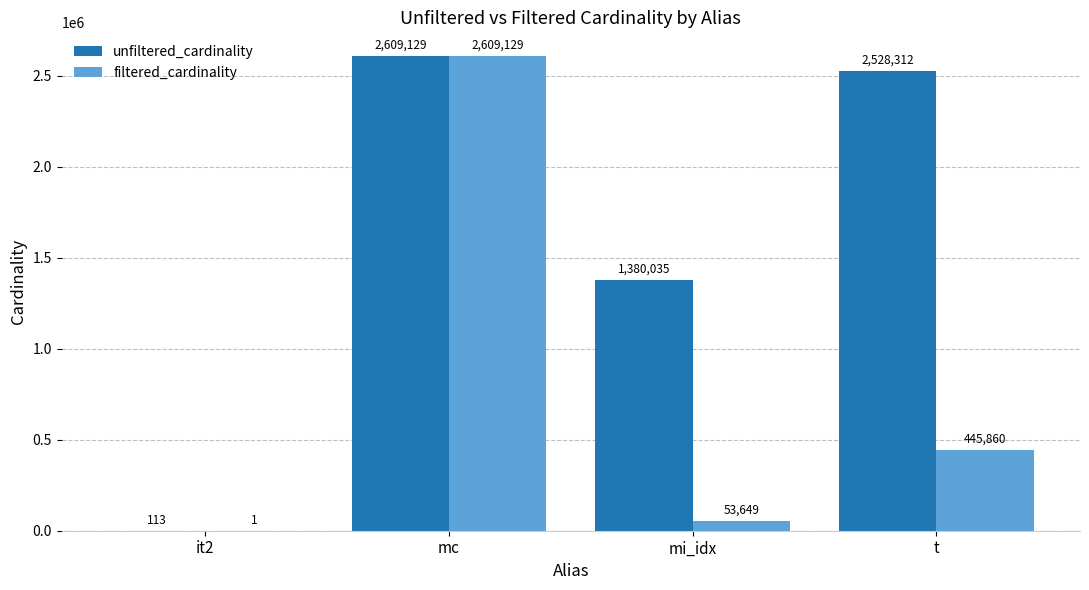

Reading left to right, transcribe all the data shown in this chart.

unfiltered_cardinality: 113	2609129	1380035	2528312
filtered_cardinality: 1	2609129	53649	445860